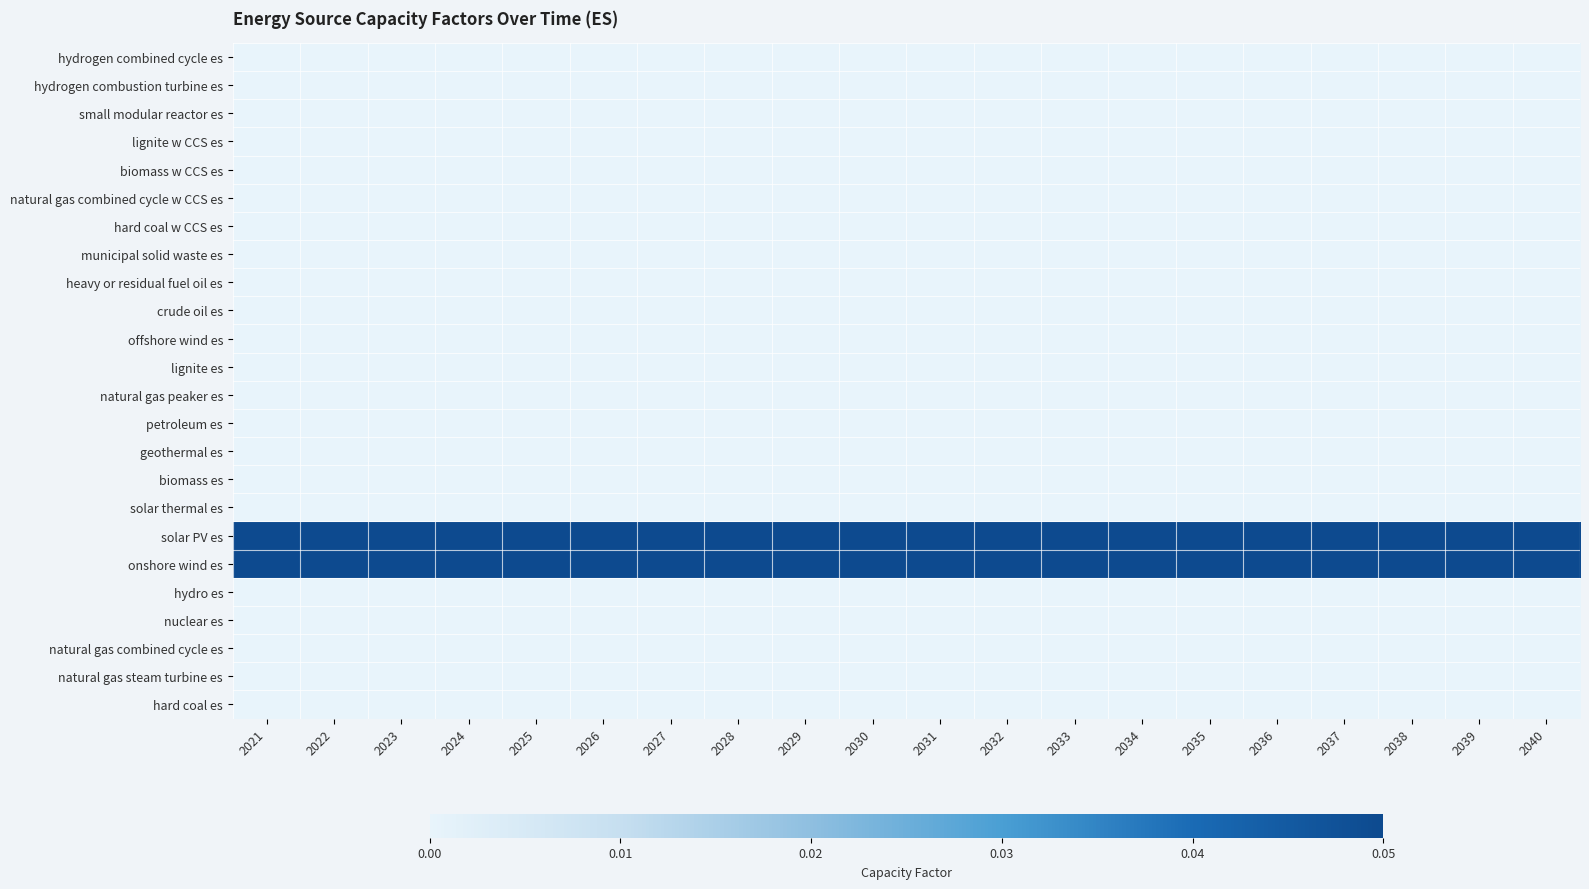

At how many categories does at least one series exceed 0?

20